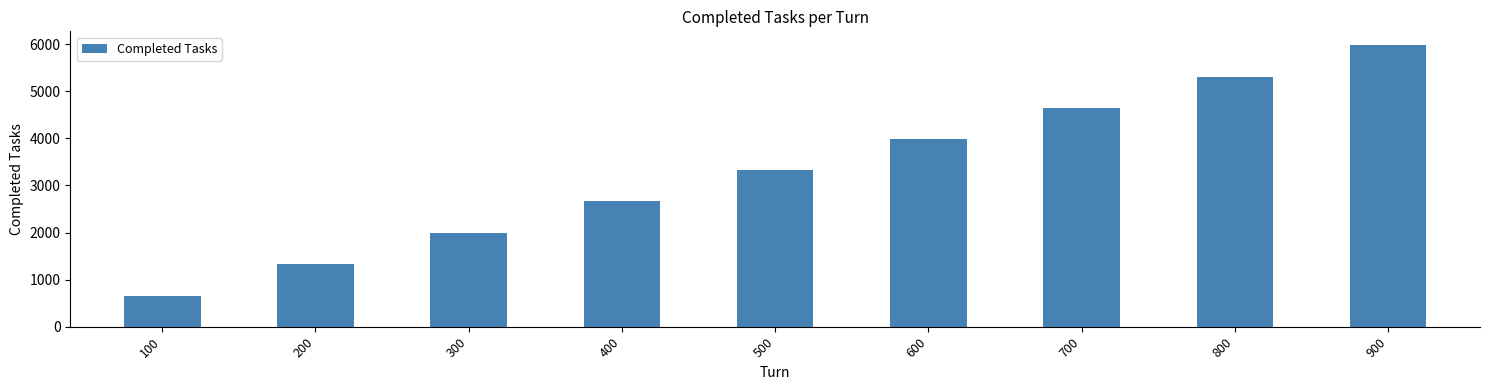

What is the difference between the values at 600 and 700?

668